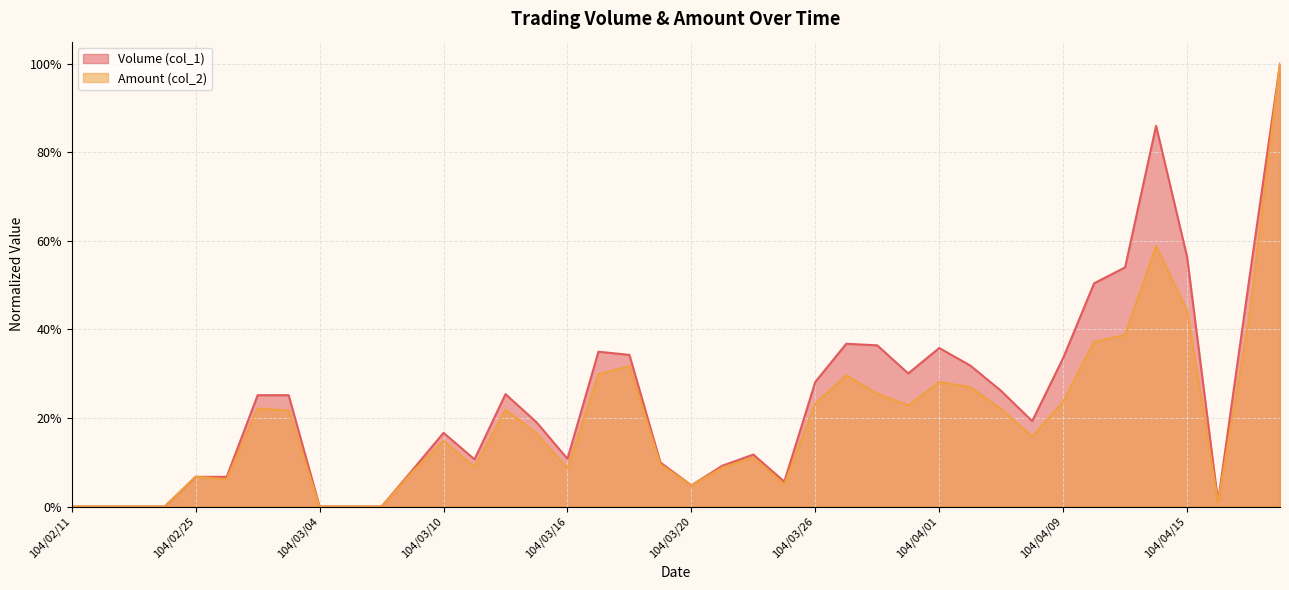

Is it true that Volume (col_1) equals -0.3 at 104/03/06?

False